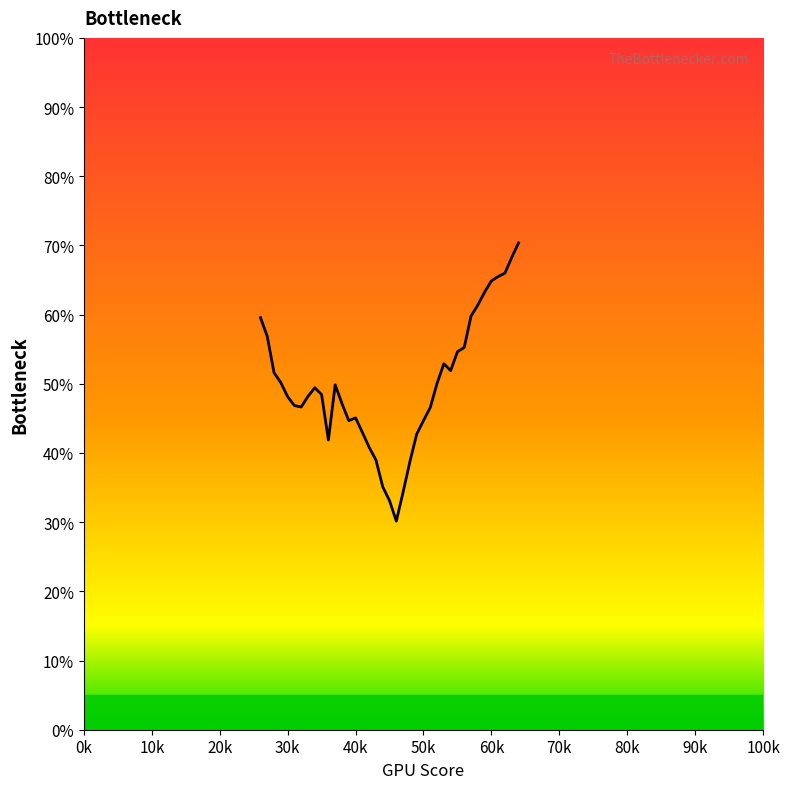

What is the difference between the maximum and minimum values?

40.2